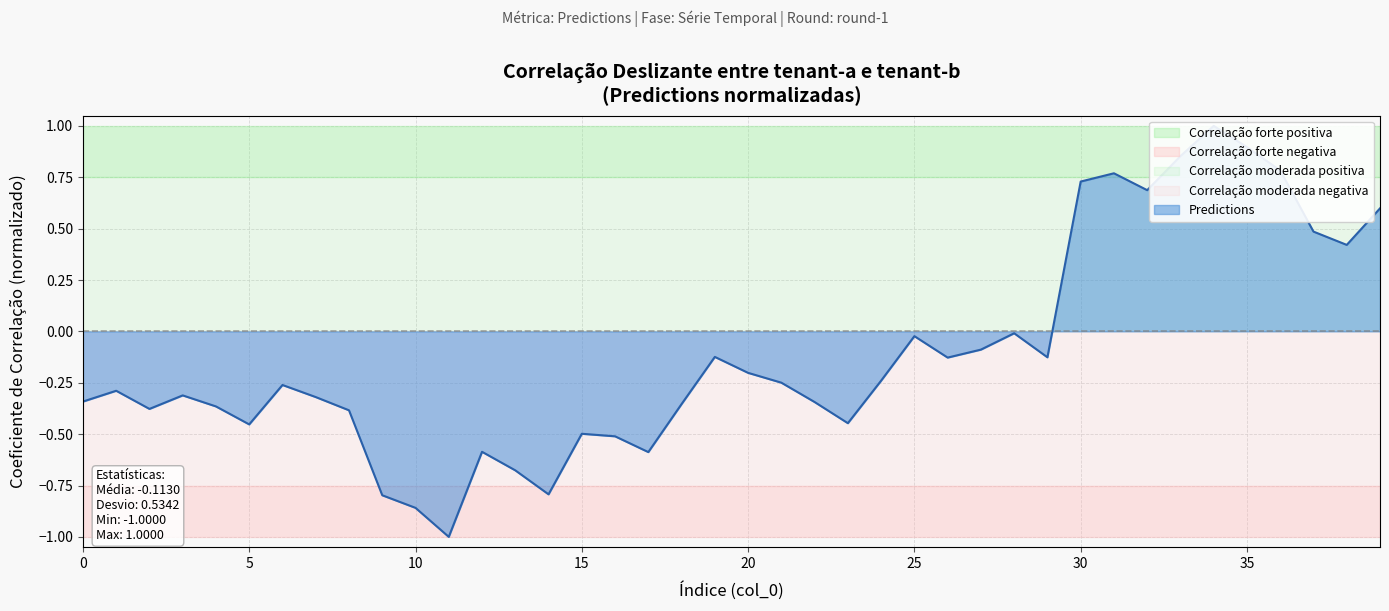

At which category does the chart reach its peak across all series?

34